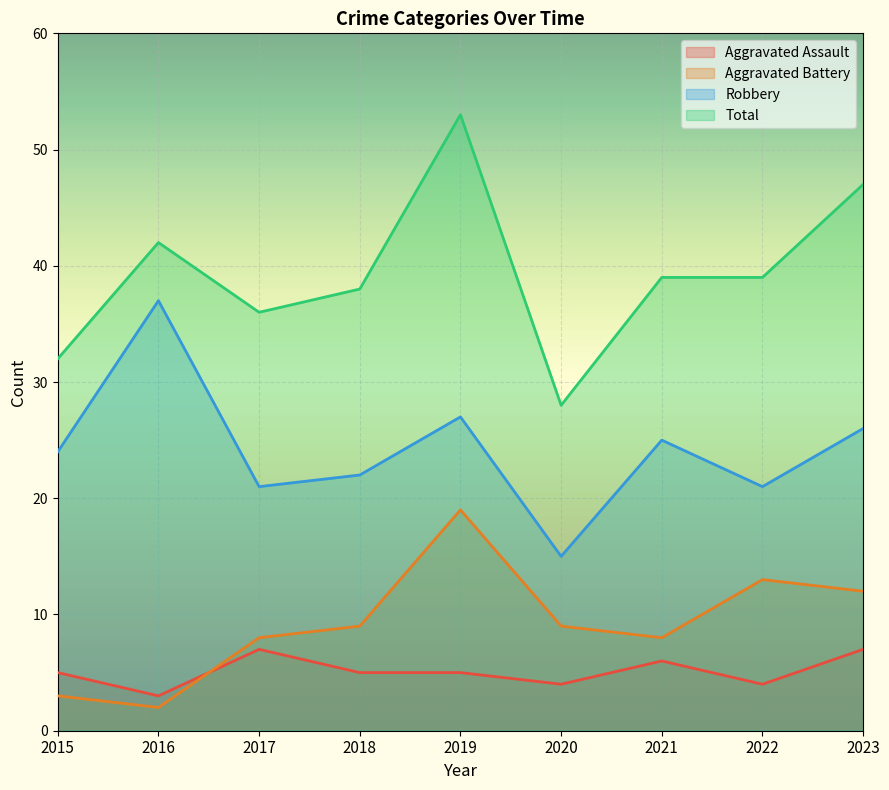

List the labels in order of Aggravated Assault value, largest first.

2017, 2023, 2021, 2015, 2018, 2019, 2020, 2022, 2016